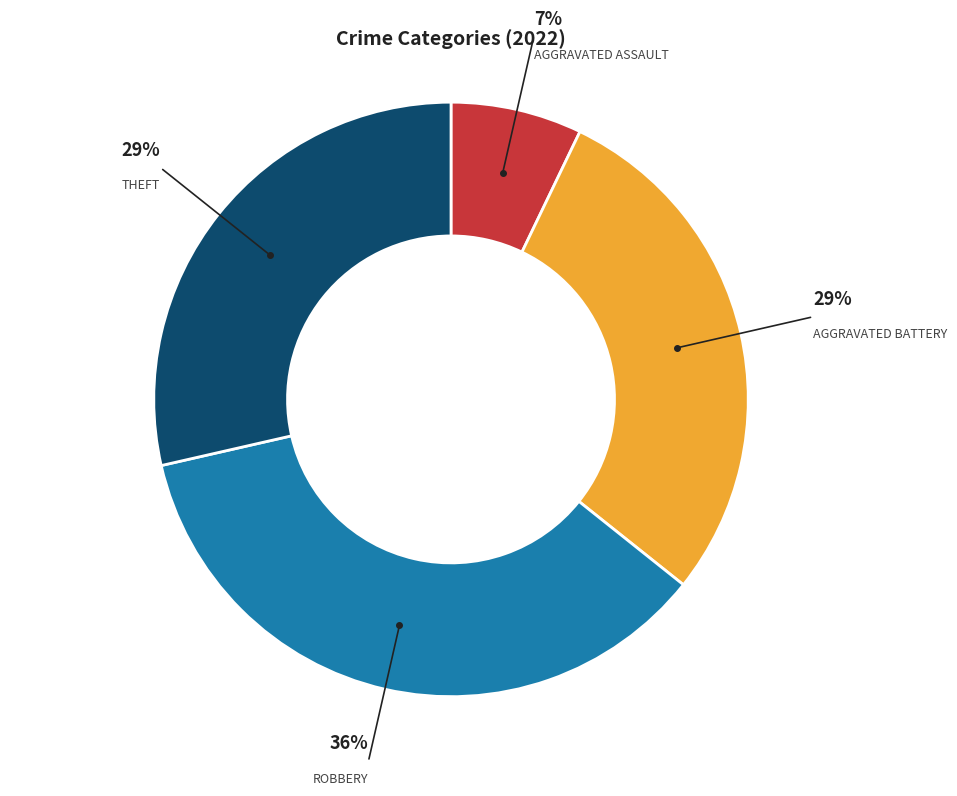

To the nearest percent, what is the average slice percentage?

25%